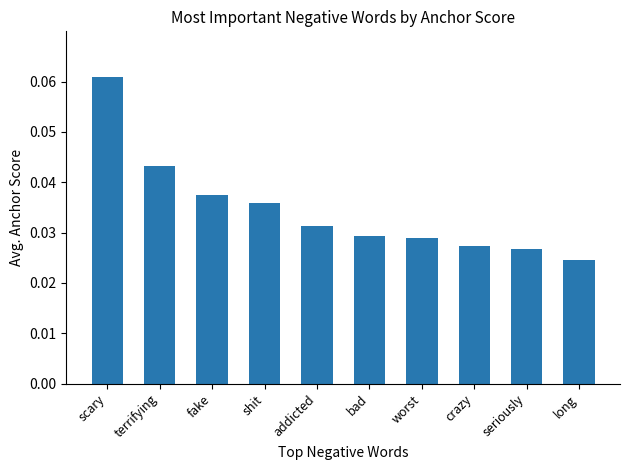

How many values are between 0 and 1?

10